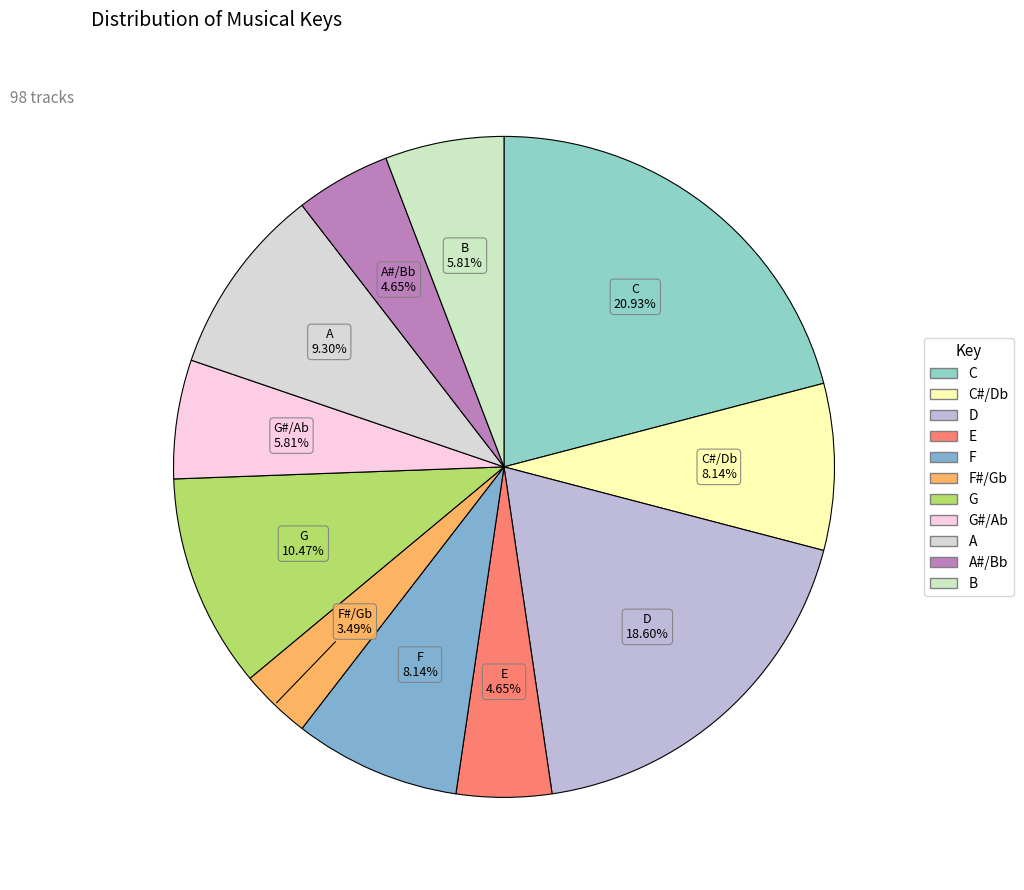

How many slices are in this pie chart?

11